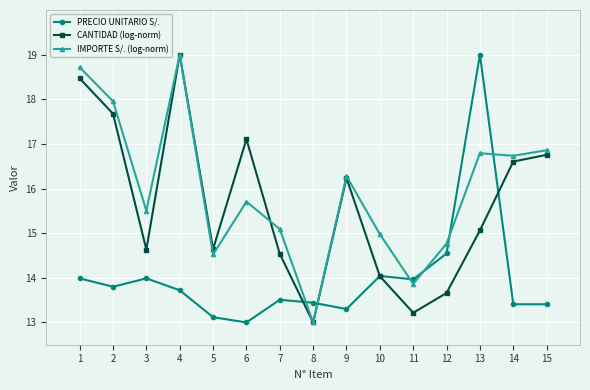

How many series are shown in this chart?

3